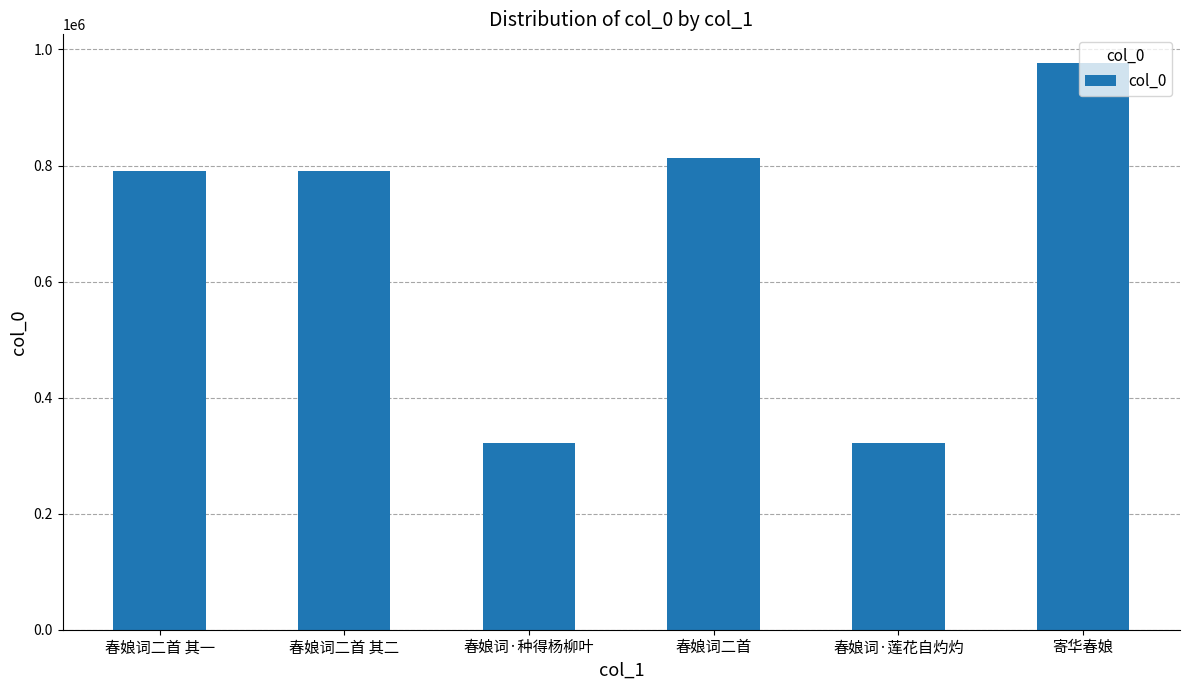

What is the label of the 1st bar from the right?

寄华春娘